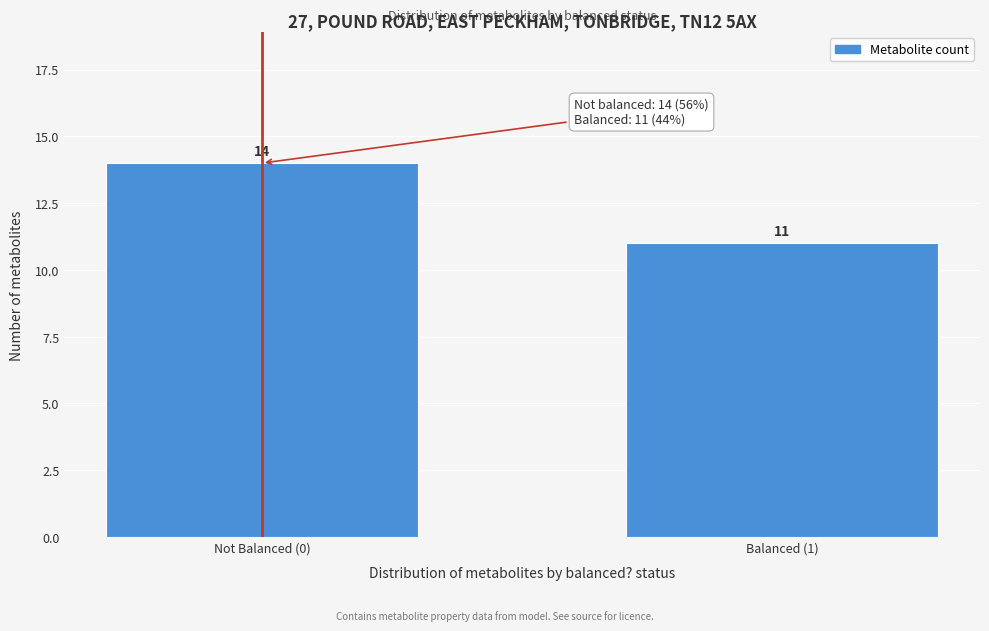

Reading left to right, list all the values displayed in this chart.

Not Balanced (0)=14	Balanced (1)=11